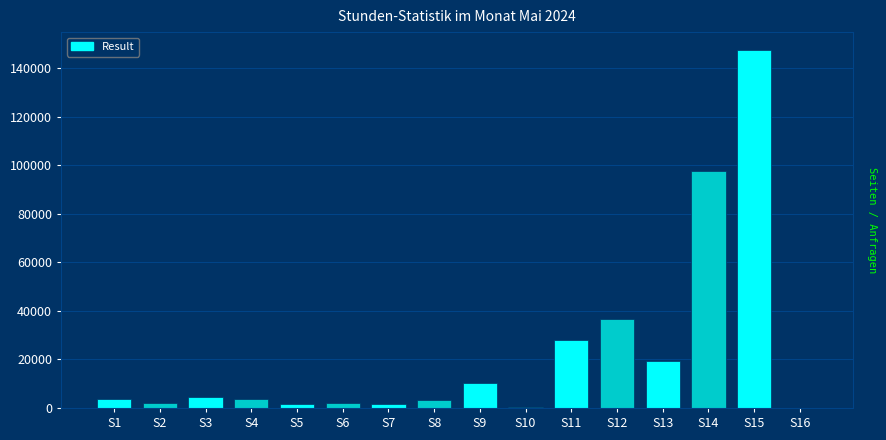

Which category has the highest value across all series?

S15